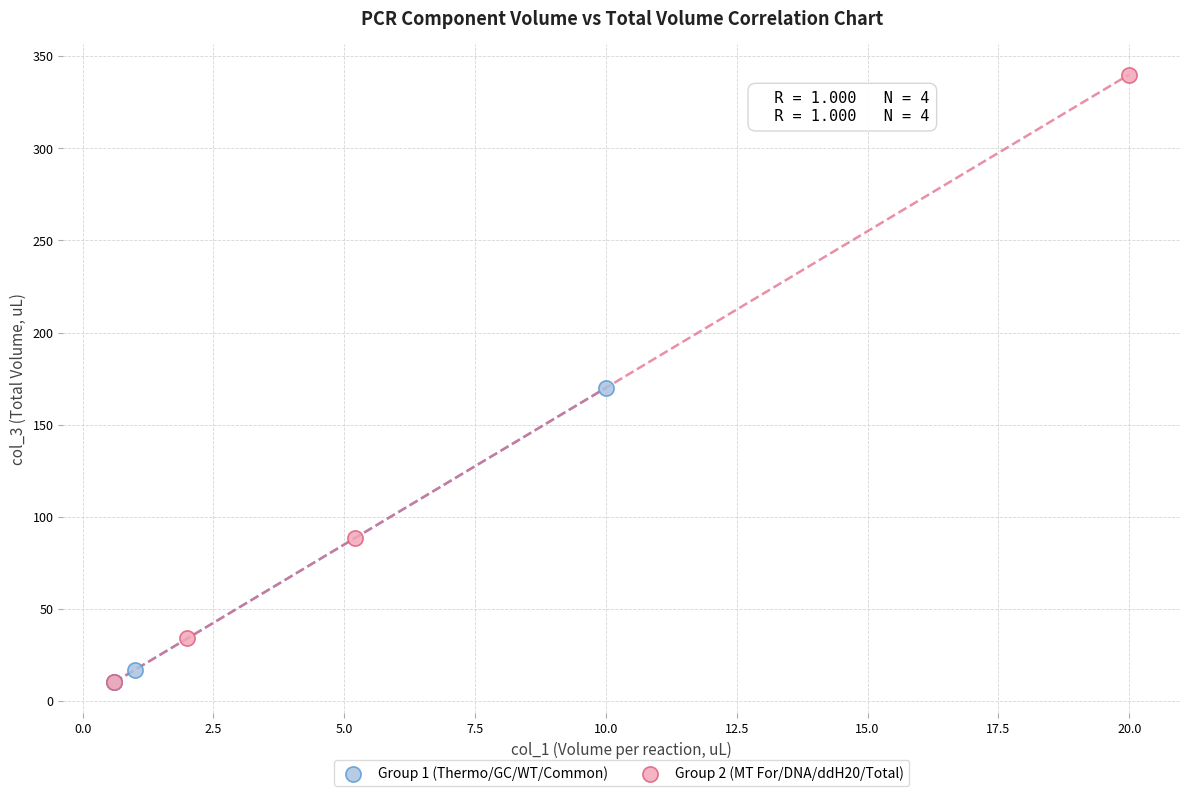

Which series contains the highest Y value?

Group 2 (MT For/DNA/ddH20/Total)